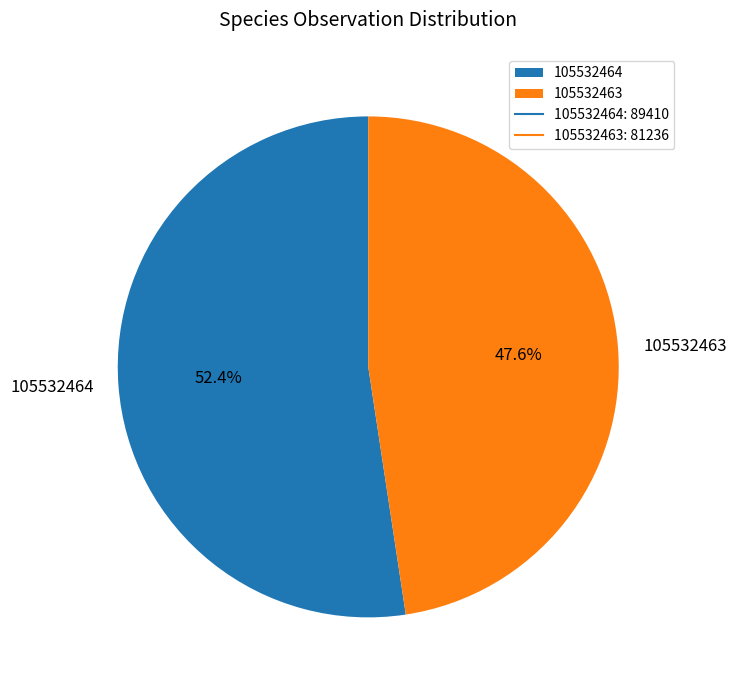

How many slices are in this pie chart?

2